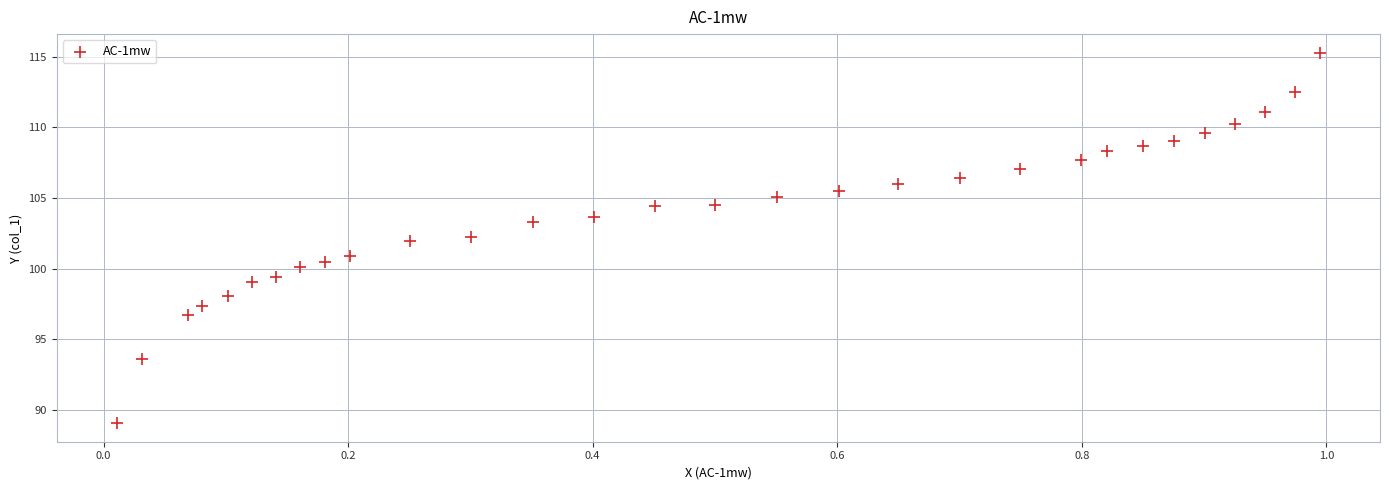

What is the range of Y values (max minus min)?

26.2